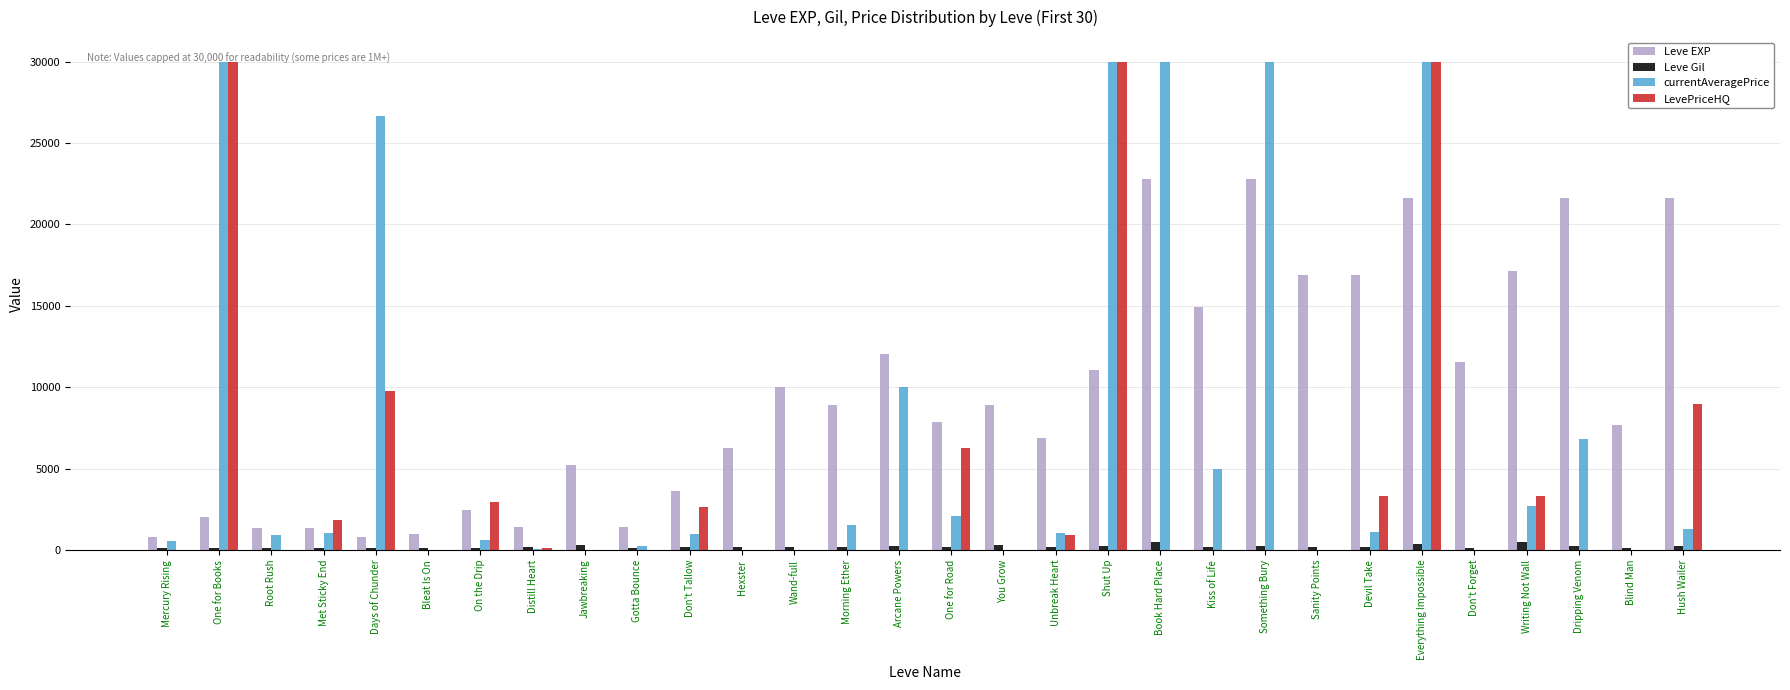

How many categories are shown in the chart?

30